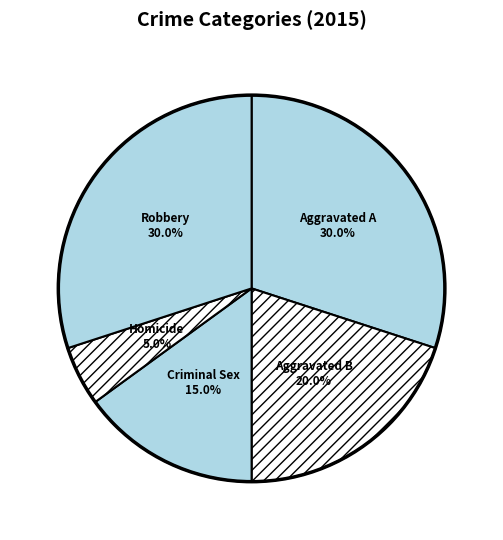

How many slices are in this pie chart?

5